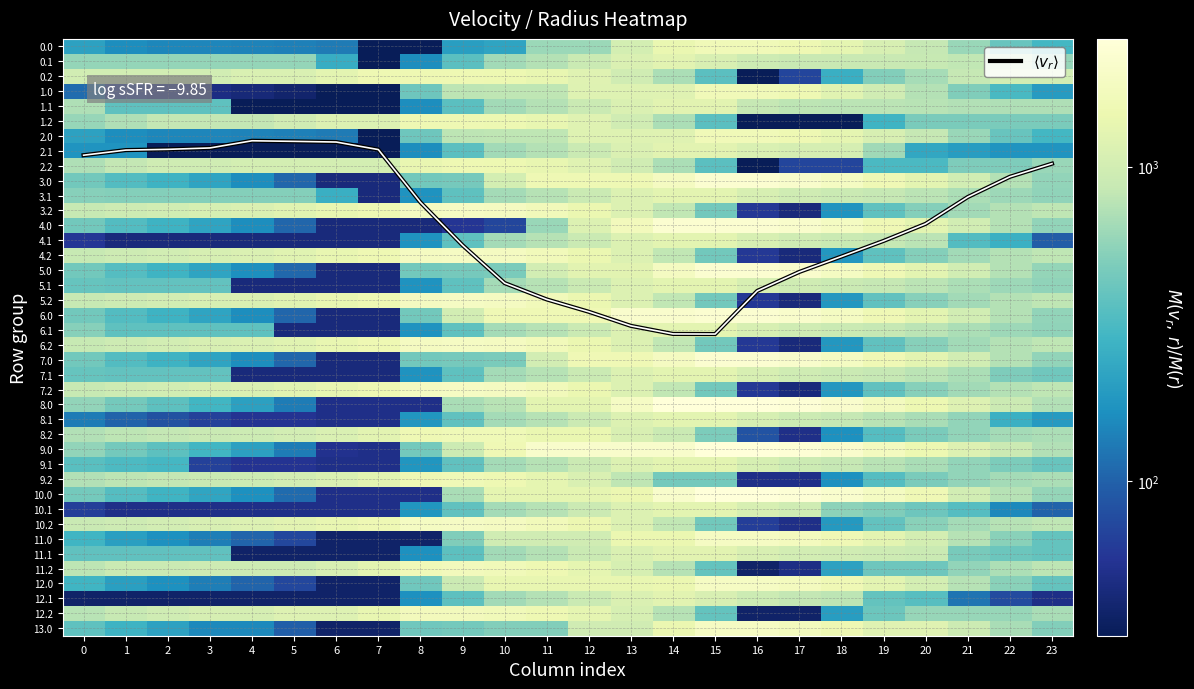

Is it true that 11.1 equals 184.9 at 2?

False